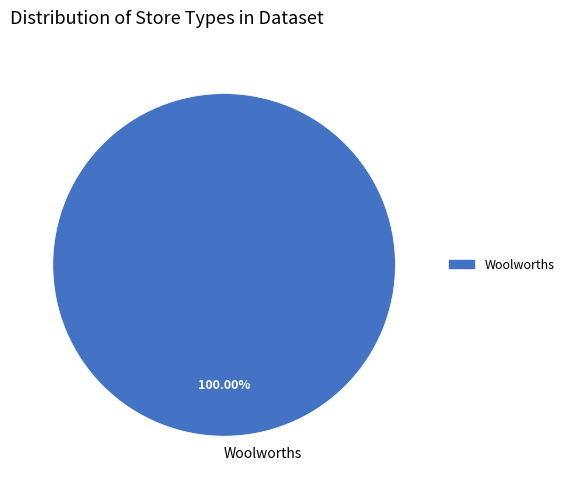

Is there any slice that represents more than half of the pie?

Yes